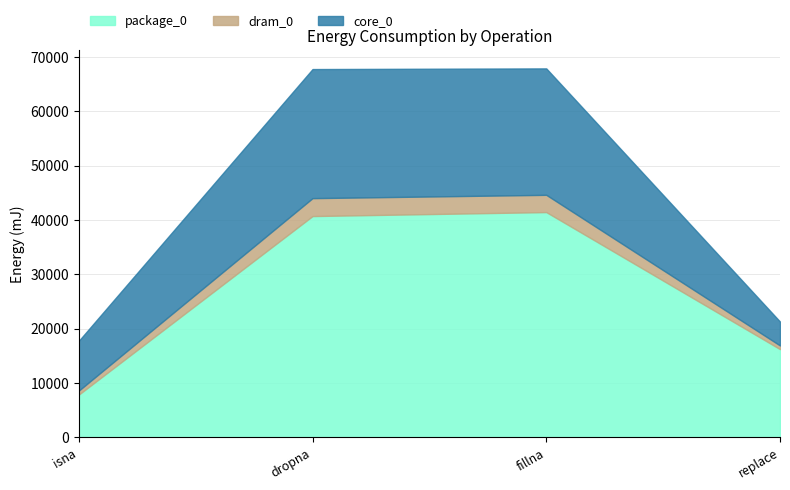

What is the label of the 4th point from the left?

replace